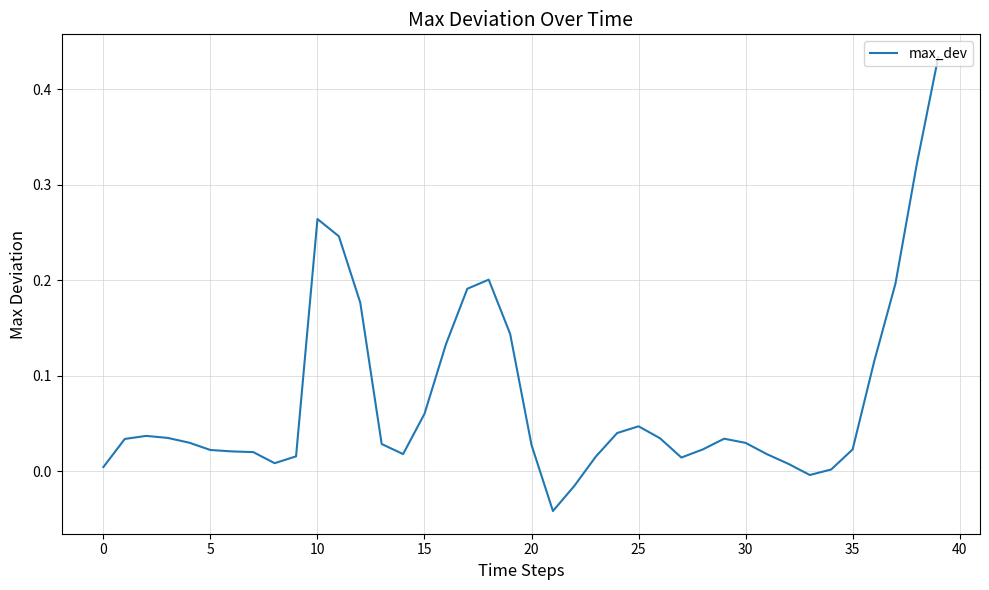

What is the difference between the maximum and minimum values?

0.5